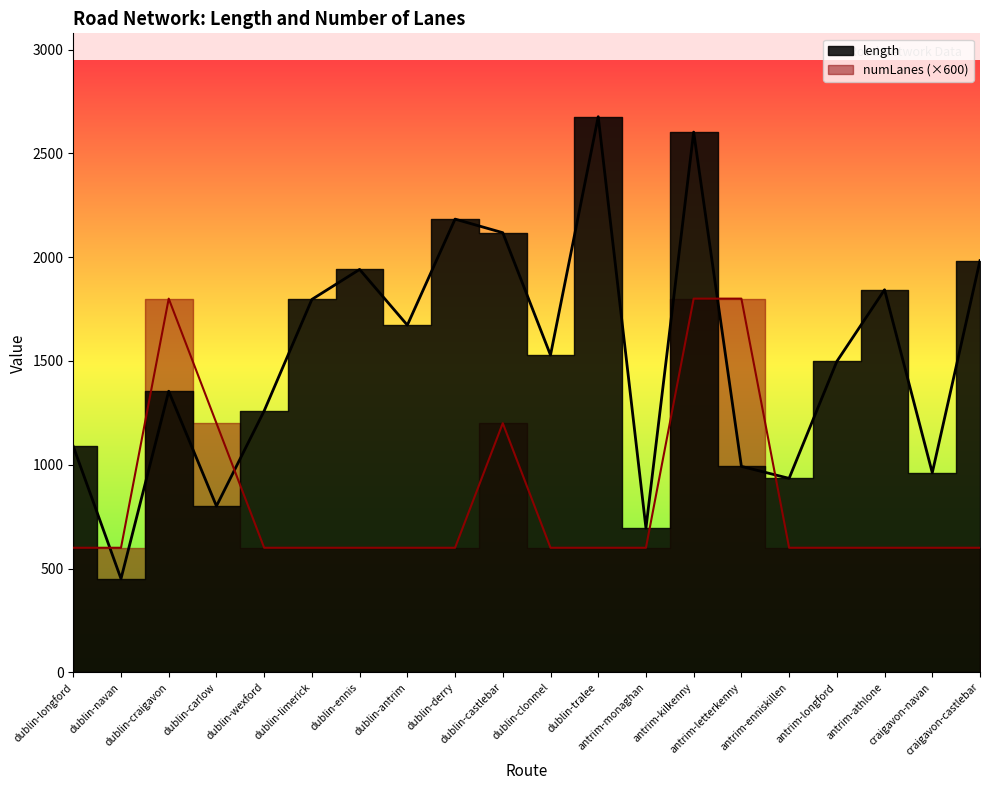

True or false: avg_numLanes and avg_length intersect in this chart.

True